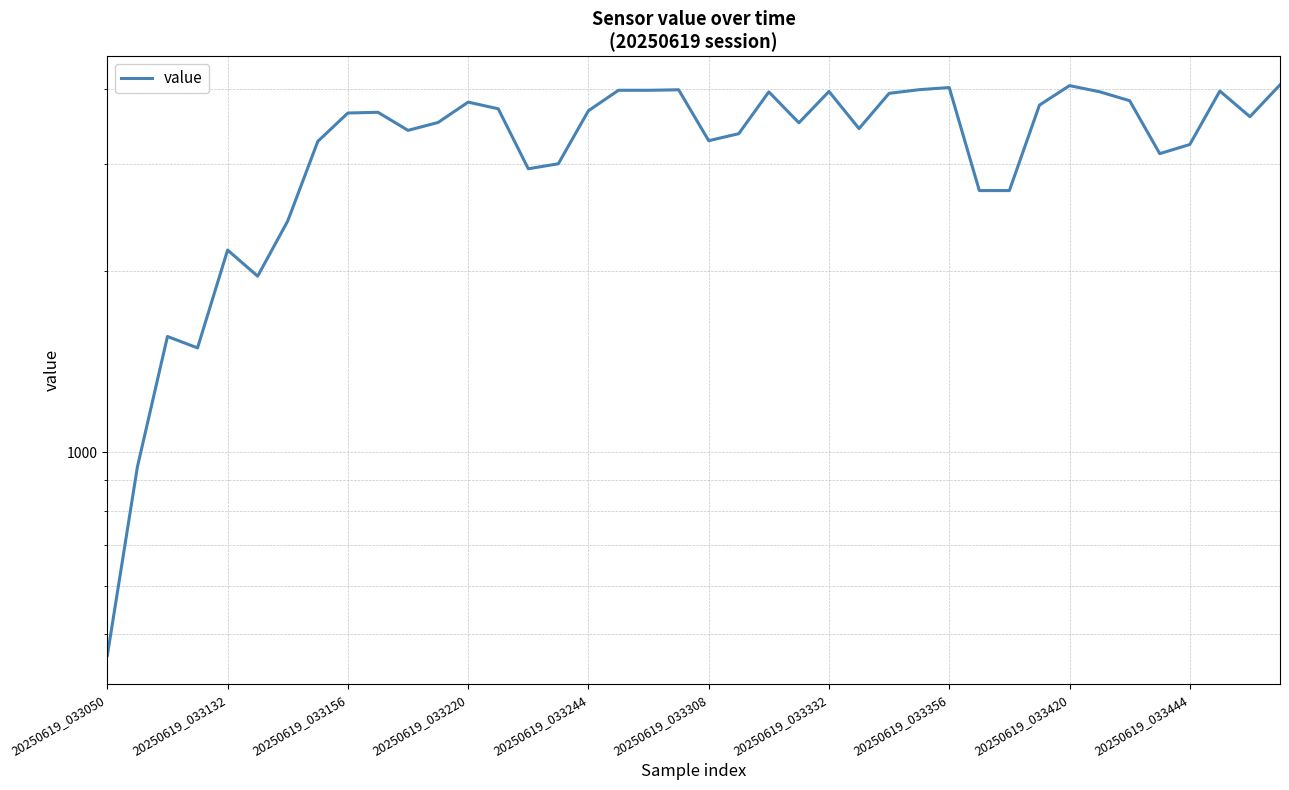

How many lines are shown in the chart?

1